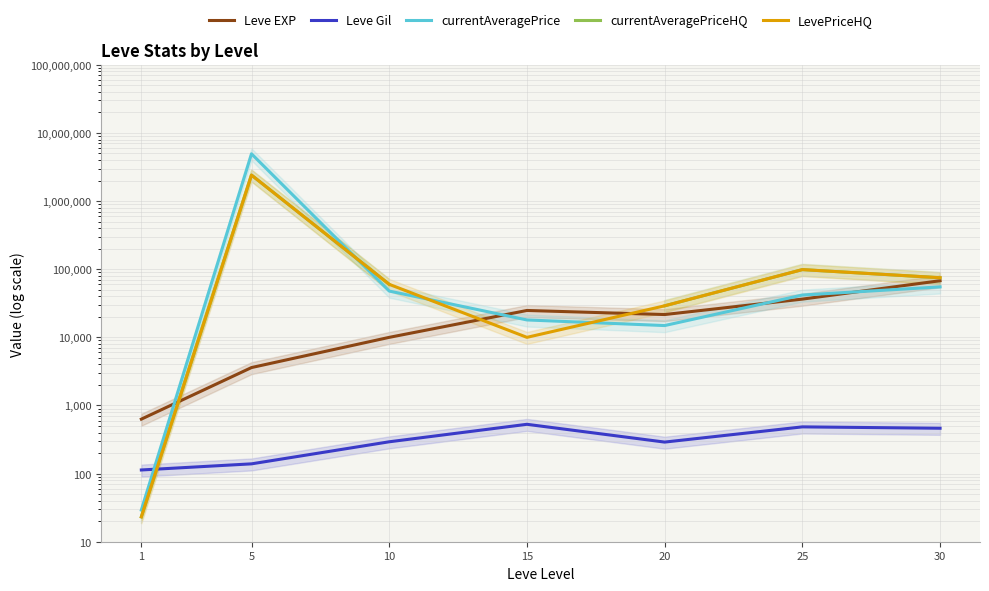

True or false: currentAveragePrice has more than 0 interior local peaks.

True